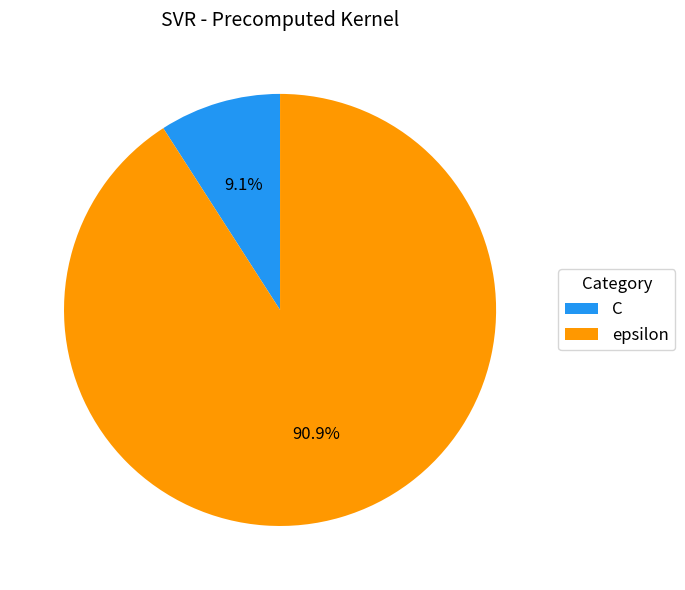

True or false: C accounts for 9% of the total.

True